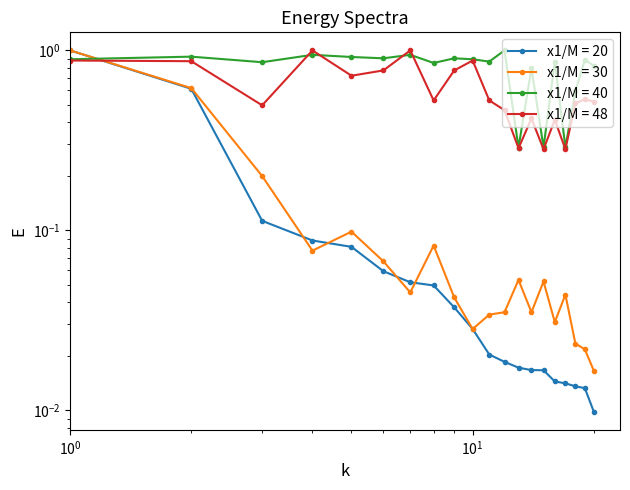

What is the maximum value shown in the chart?

1.0